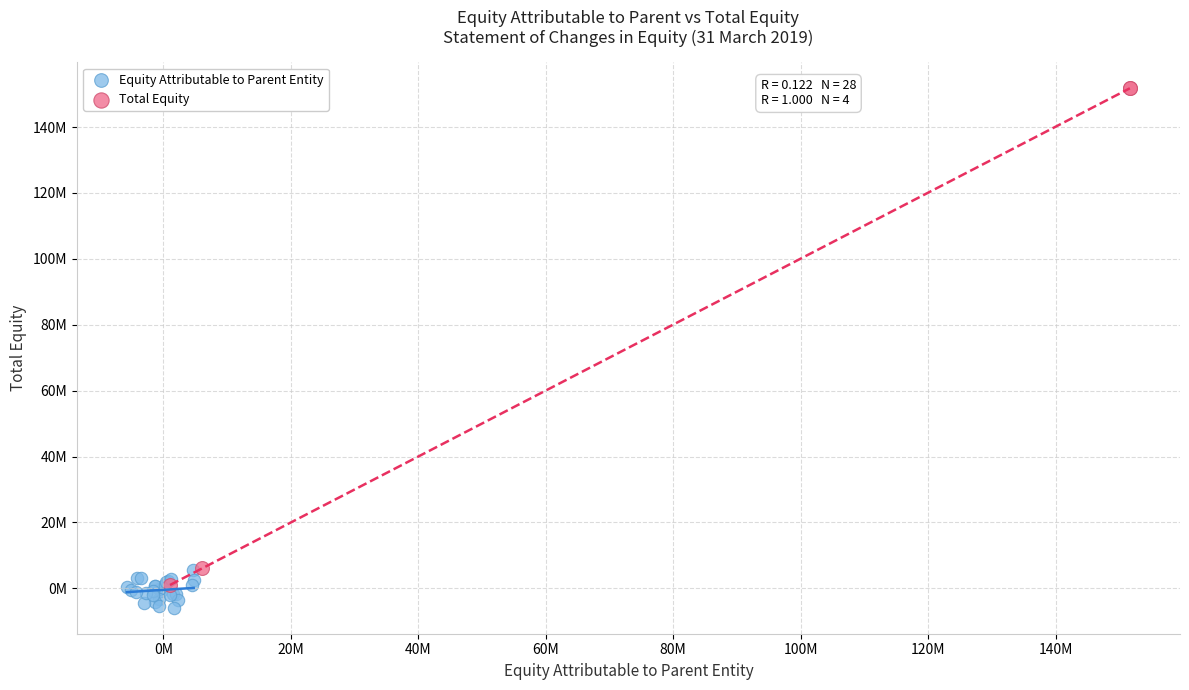

Which series reaches the minimum Y coordinate?

Equity Attributable to Parent Entity